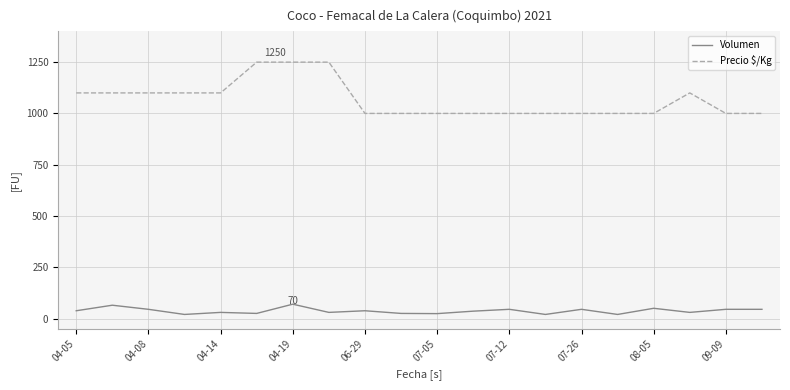

In Volumen, how many points are lower than both neighbors (excluding endpoints)?

7